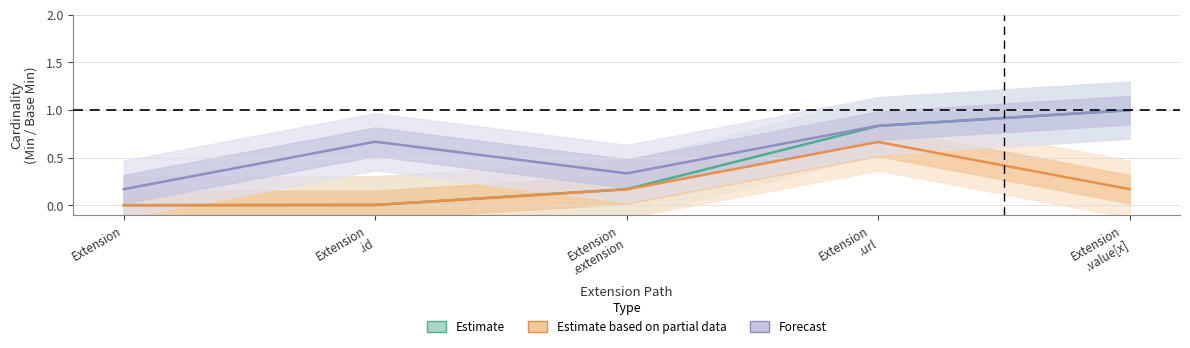

Does the chart have visible grid lines?

Yes